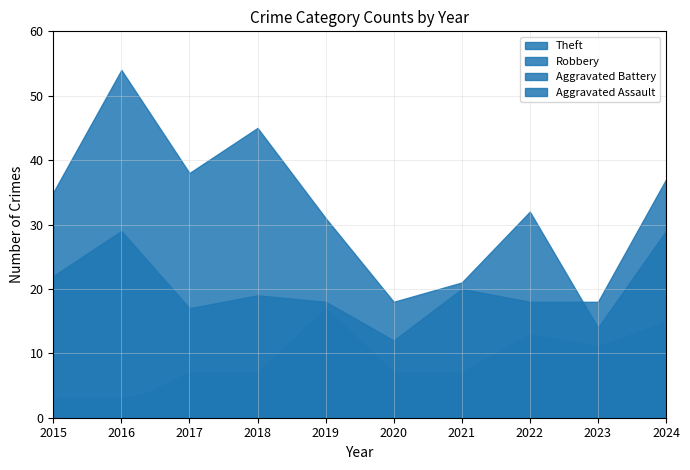

True or false: Aggravated Battery and Theft intersect in this chart.

False